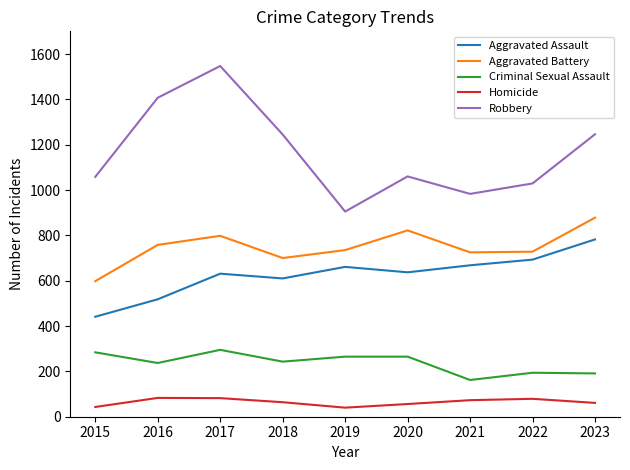

How many lines are shown in the chart?

5